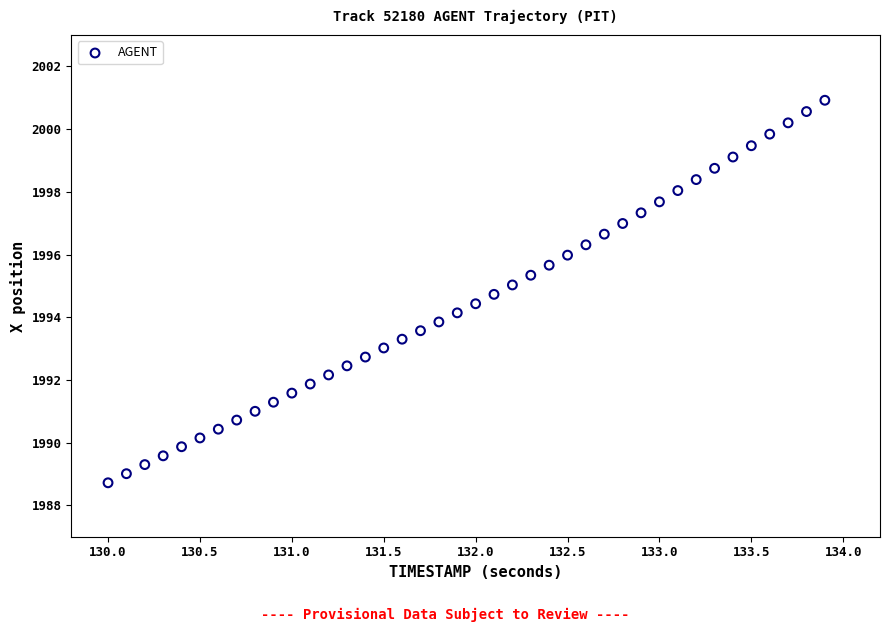

What is the range of X values (max minus min)?

3.9